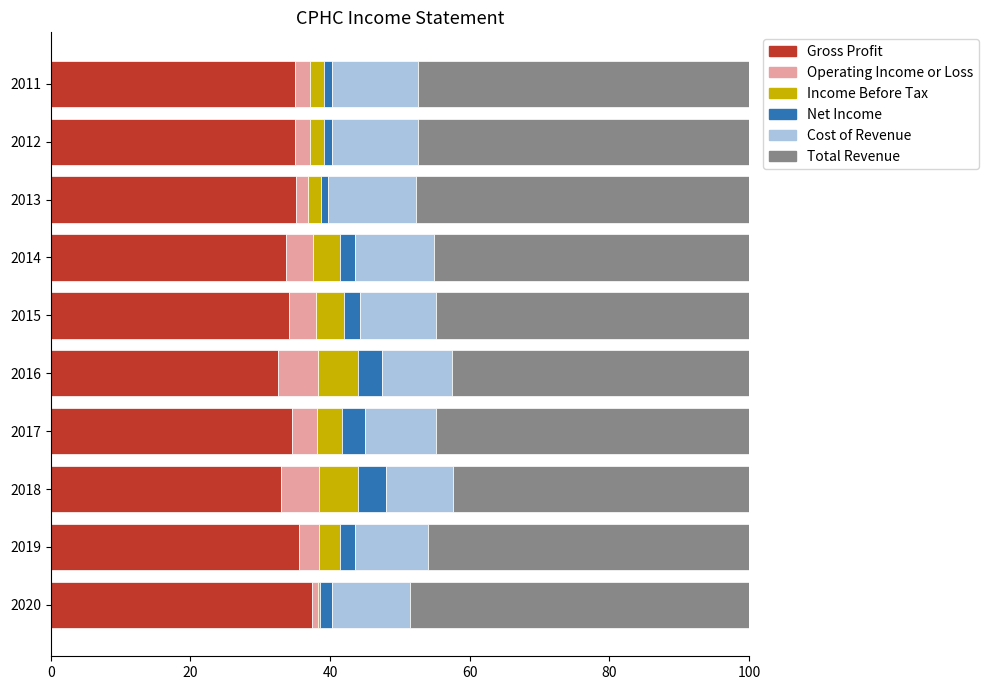

What is the sum of all Gross Profit values?

346.1